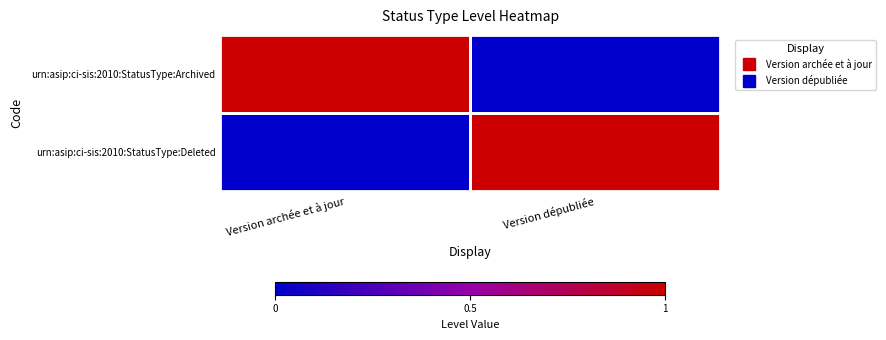

At which category does the chart reach its minimum across all series?

Version dépubliée